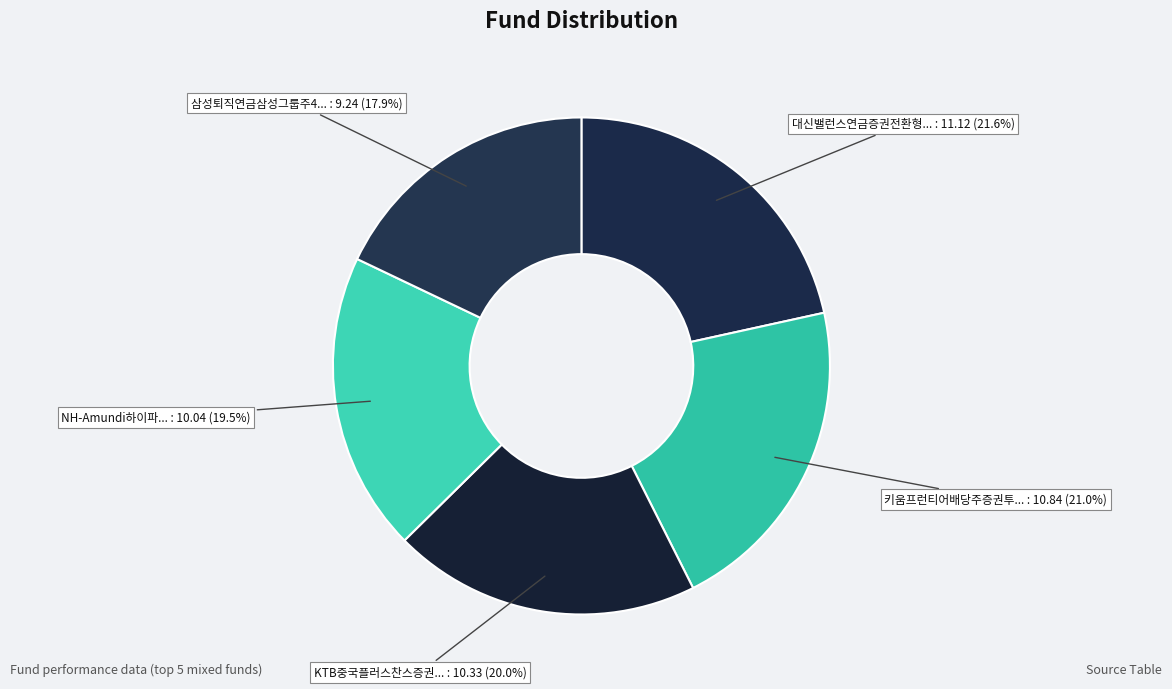

How many segments does this pie chart have?

5